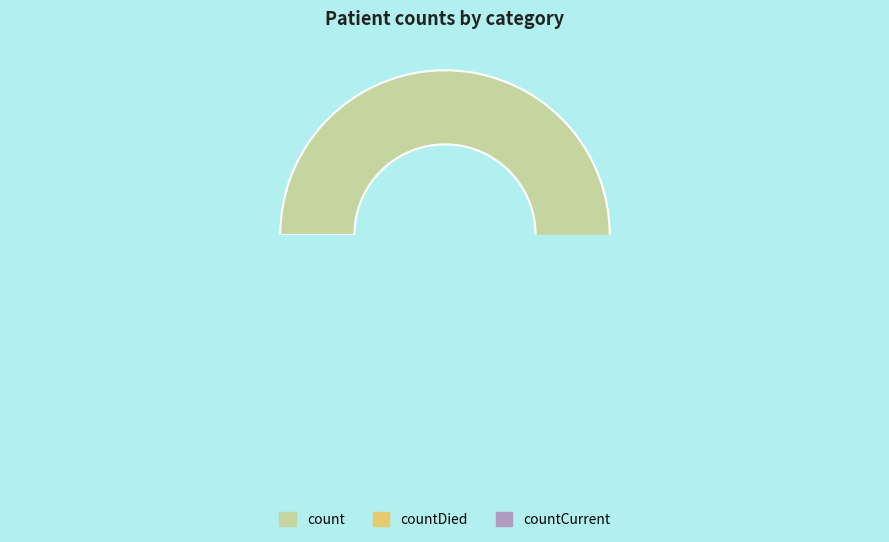

Rank the categories by value from lowest to highest.

countCurrent, countDied, count